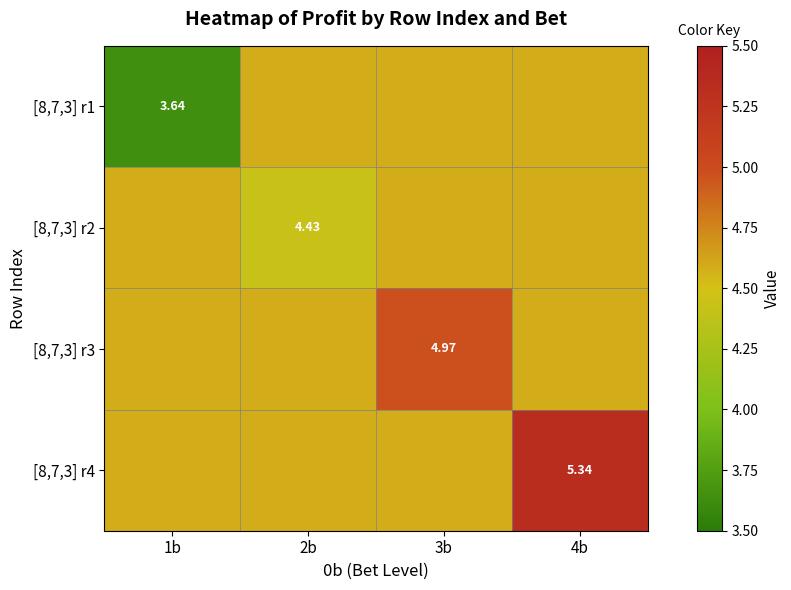

Is the value of [8,7,3] r2 at 2b greater than the value of [8,7,3] r4 at 4b?

No